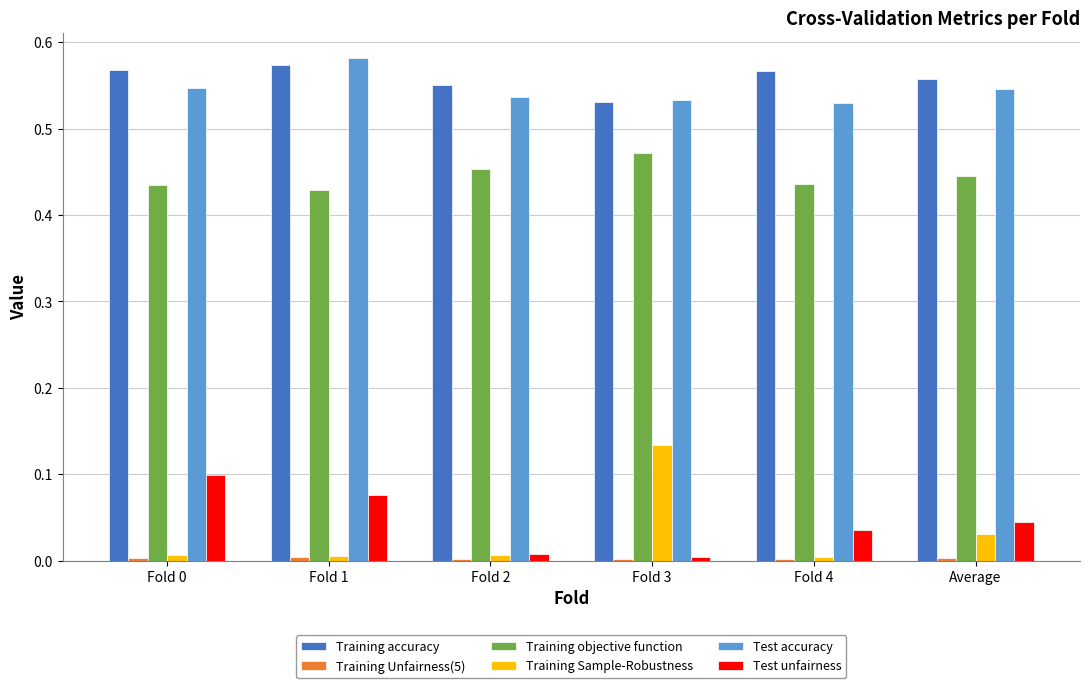

How many series are shown in this chart?

6